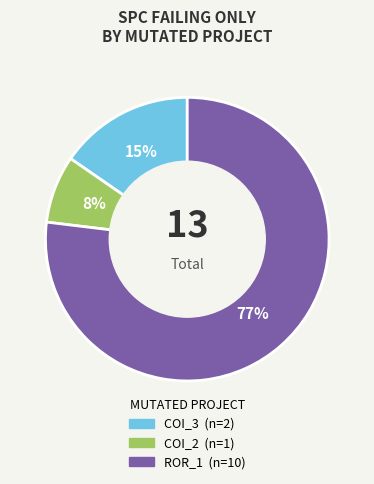

To the nearest percent, what is the average slice percentage?

33%